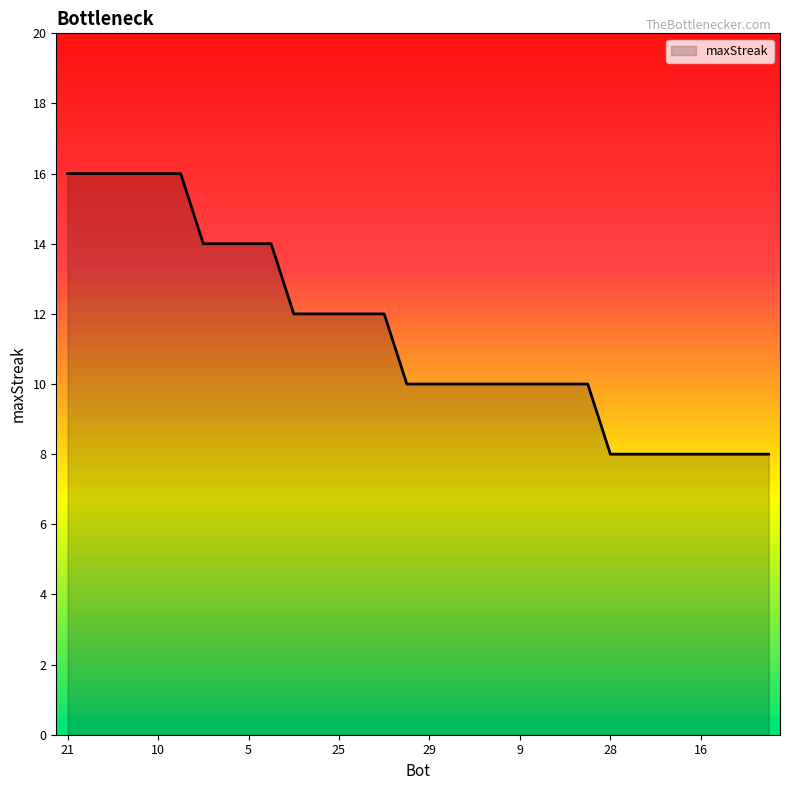

Count the values in the range 10 to 14.

18